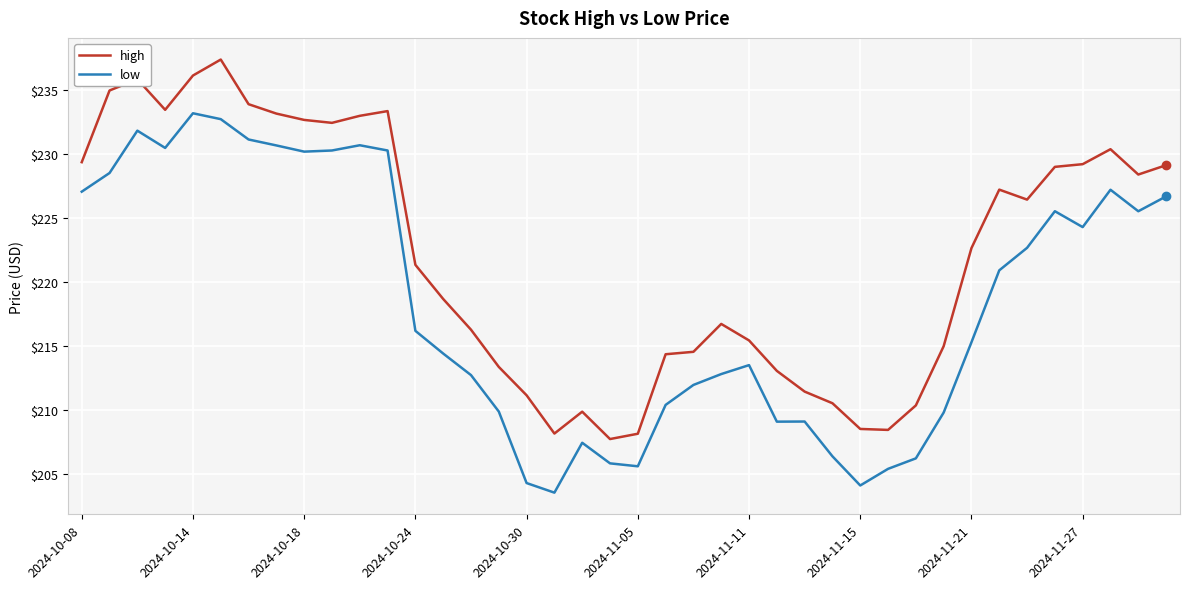

In low, how many points are lower than both neighbors (excluding endpoints)?

8